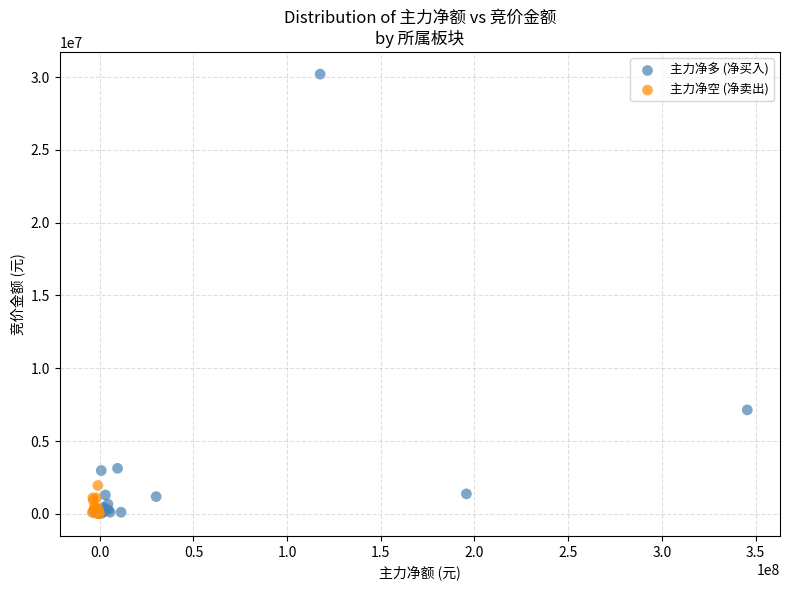

Which series contains the highest Y value?

主力净多 (净买入)